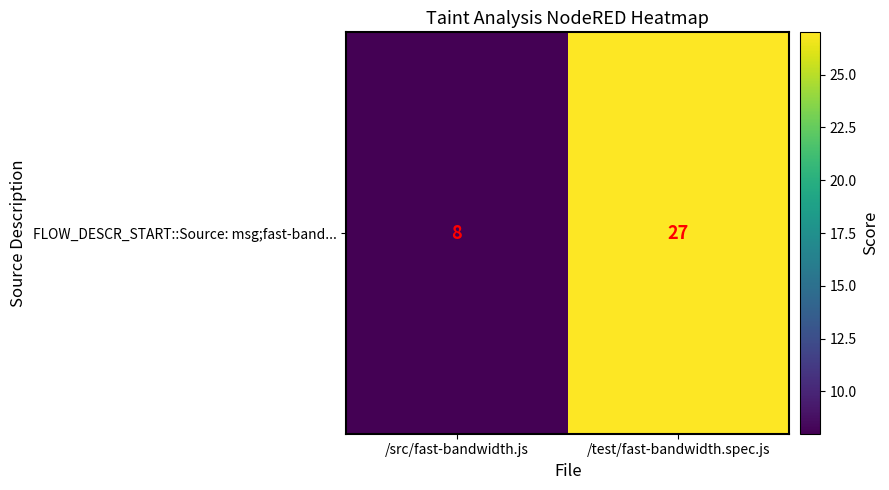

The value at /src/fast-bandwidth.js is 8. True or false?

True